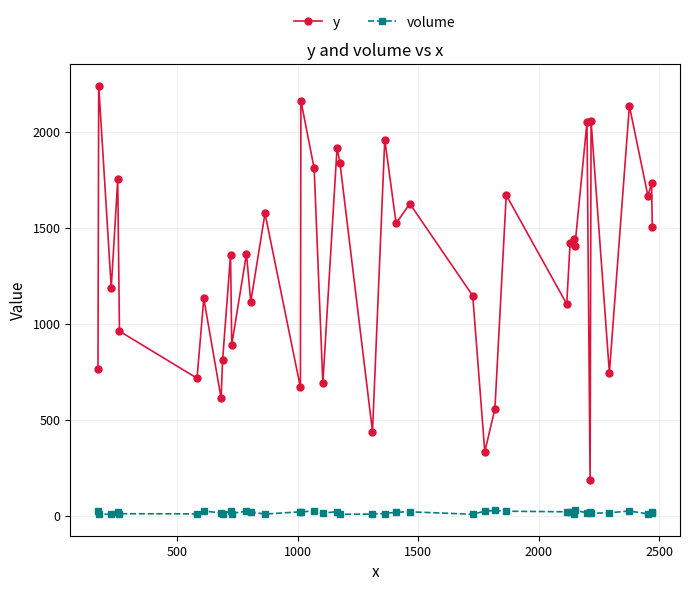

What is the sum of all volume values?

769